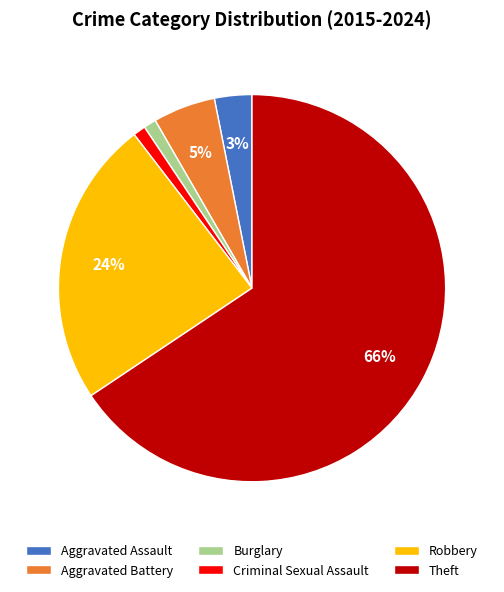

Is the sum of Aggravated Assault and Criminal Sexual Assault greater than half?

No